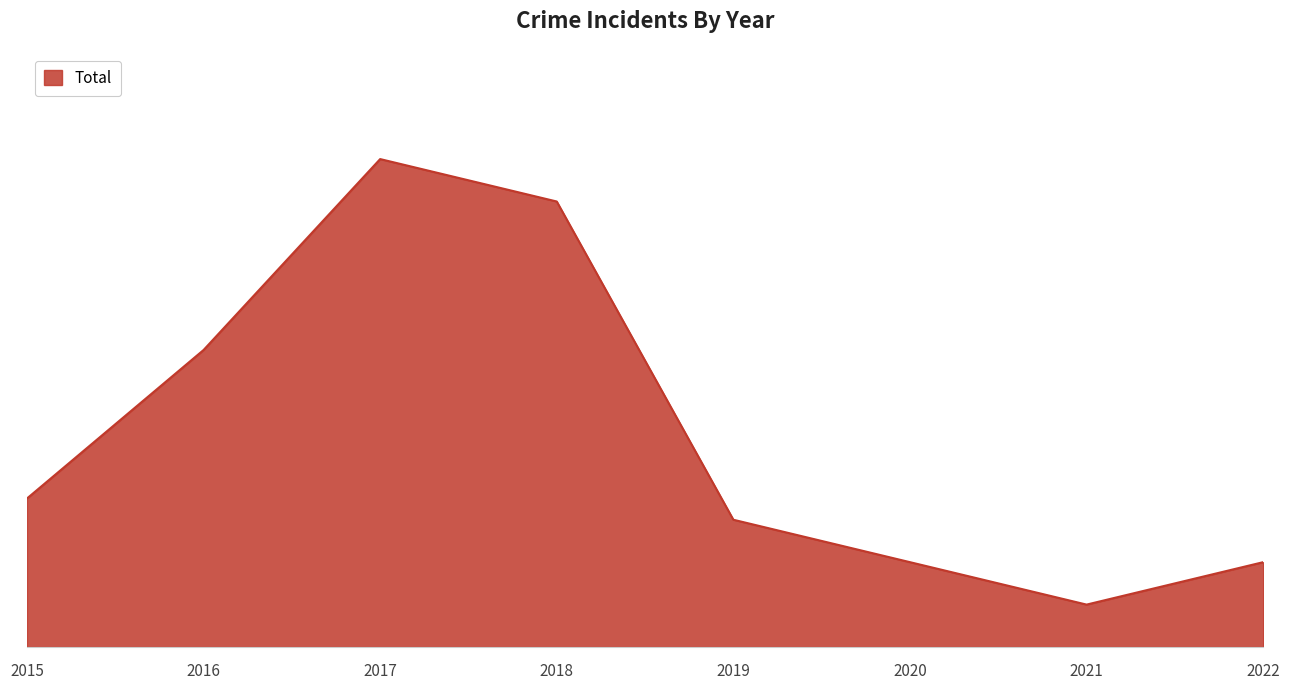

What is the sum of all values?

81